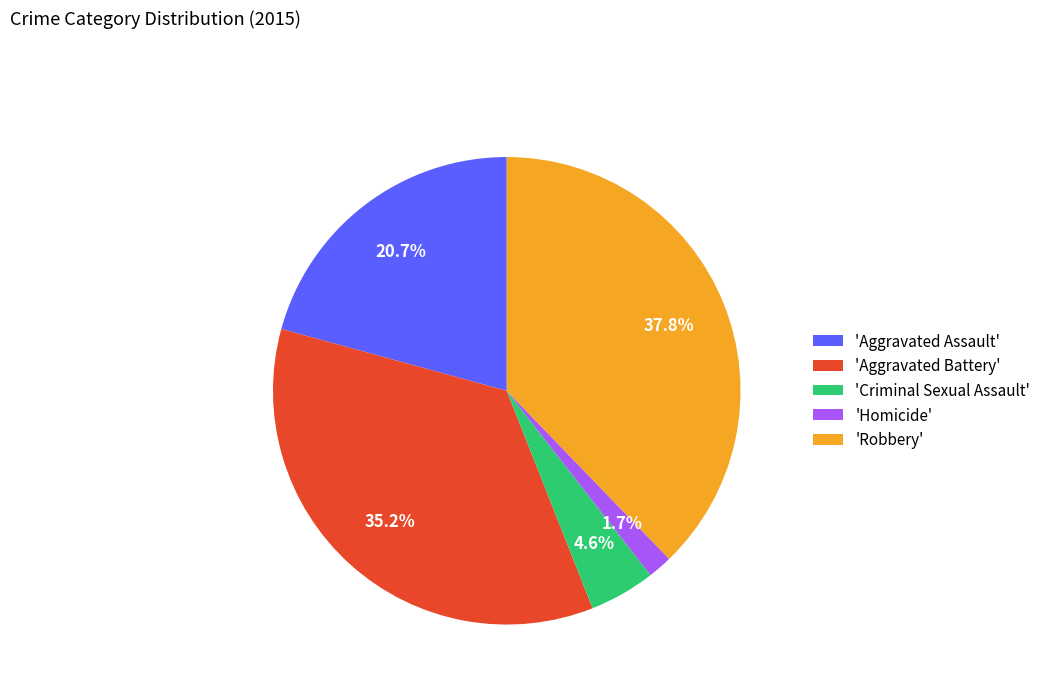

Between 'Aggravated Battery' and 'Criminal Sexual Assault', which is larger?

'Aggravated Battery'